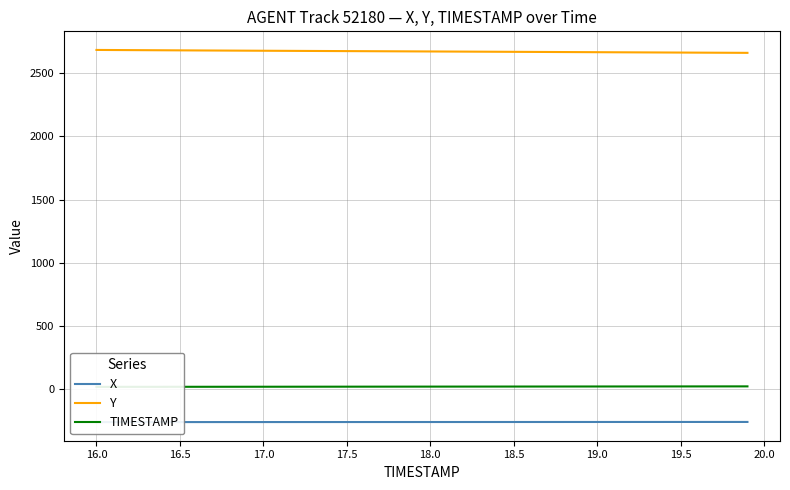

True or false: Y and TIMESTAMP intersect in this chart.

False